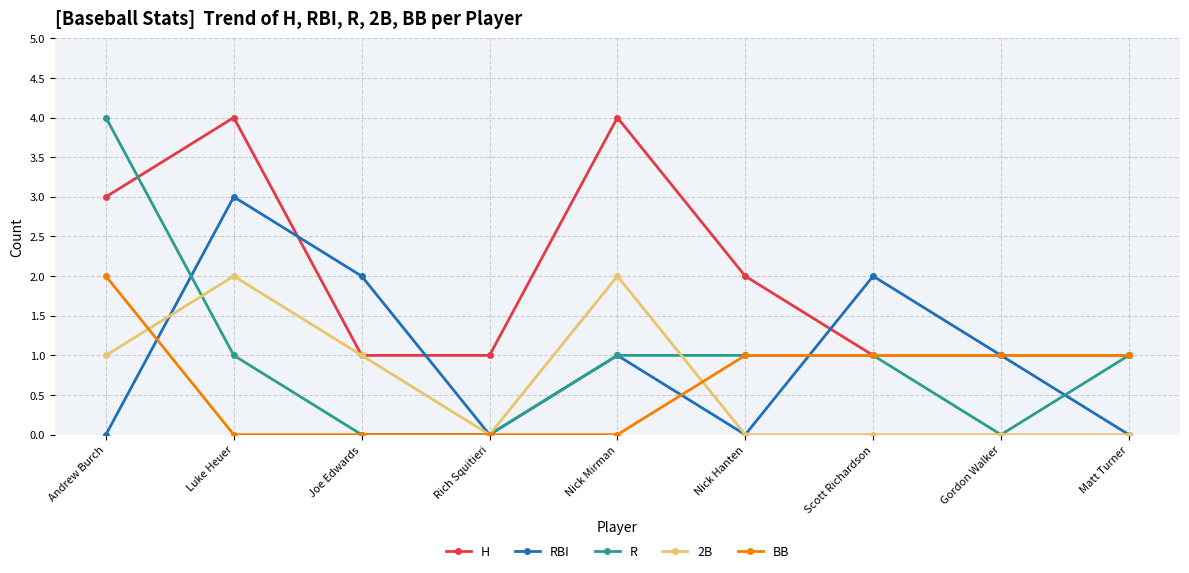

The value of BB at Gordon Walker is 1. True or false?

True